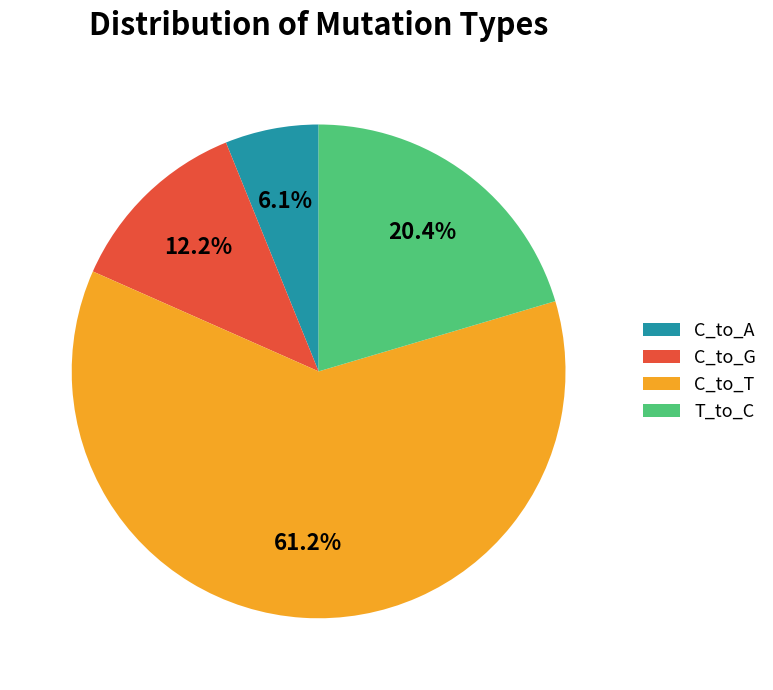

Combined, what portion of the pie is T_to_C and C_to_A?

26.5%